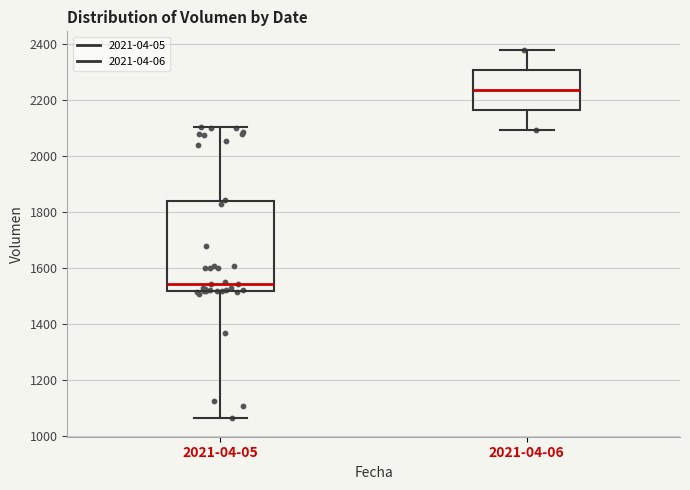

Reading left to right, transcribe this box plot: for each box, give where its median line is, the range the box spans, and where its two whiskers end, as read against the y-axis. The values are not printed on the chart, so give them approximately, as read against the axis.

2021-04-05: median 1540, box 1520 to 1840, whiskers 1060 to 2100
2021-04-06: median 2240, box 2160 to 2300, whiskers 2100 to 2380